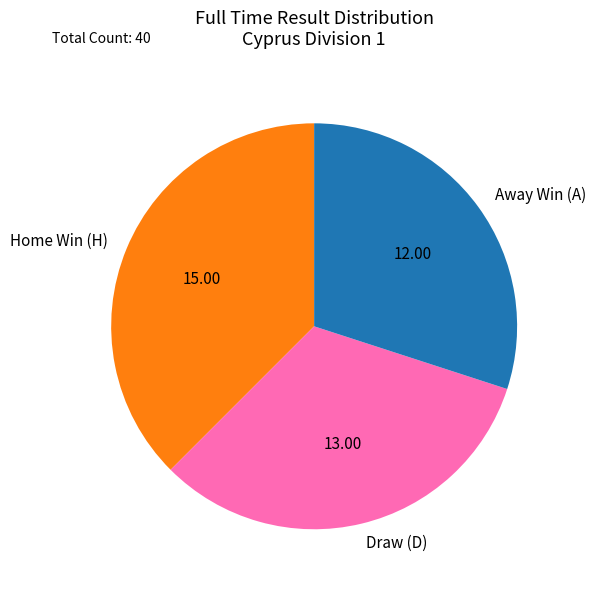

Between Away Win (A) and Home Win (H), which is larger?

Home Win (H)